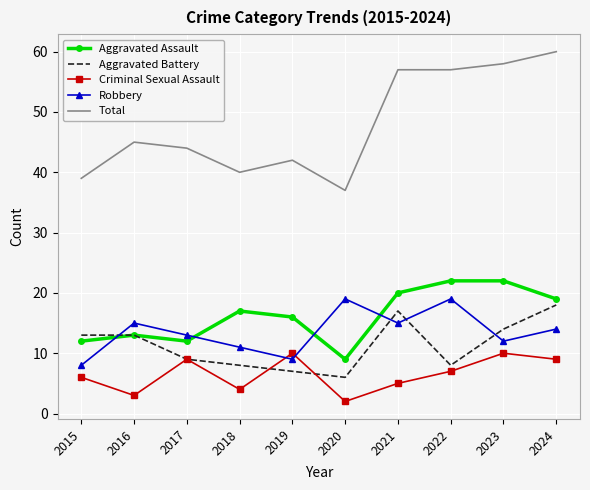

What is the average value of the Aggravated Assault series?

16